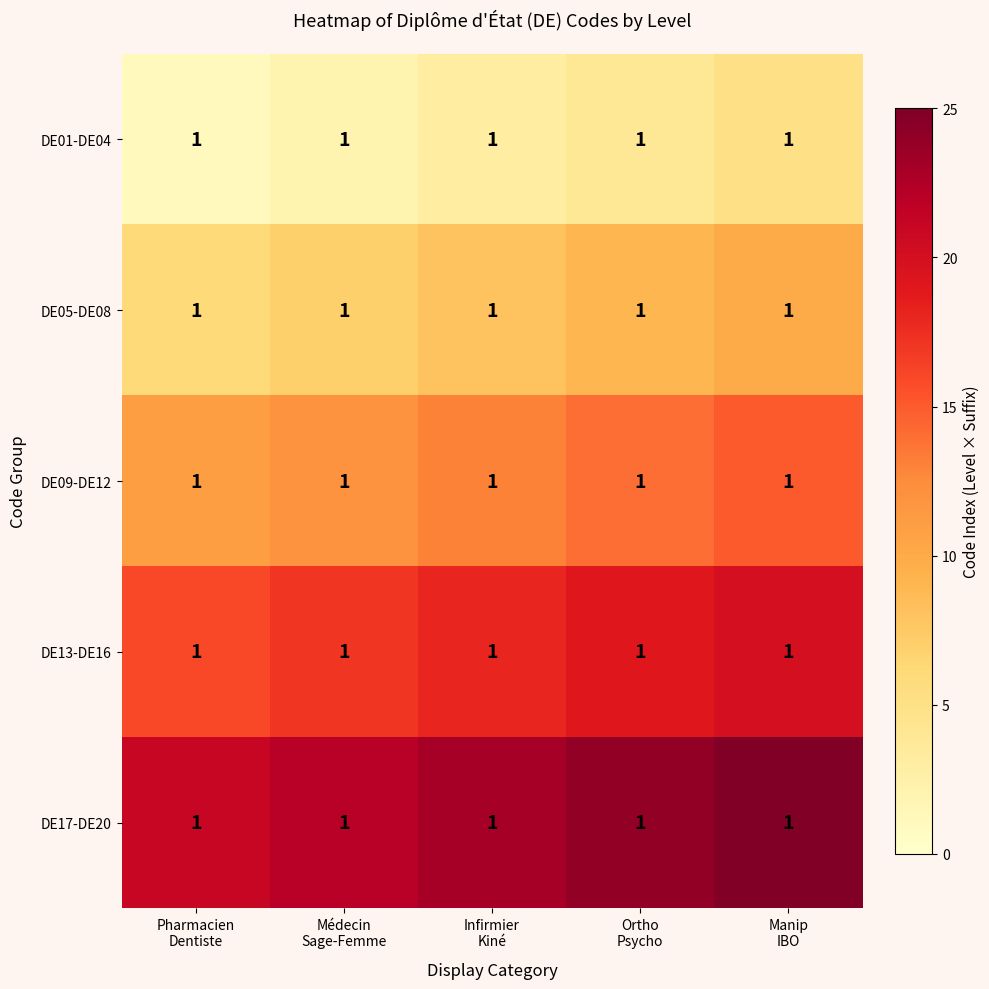

What is the maximum value for DE05-DE08?

10